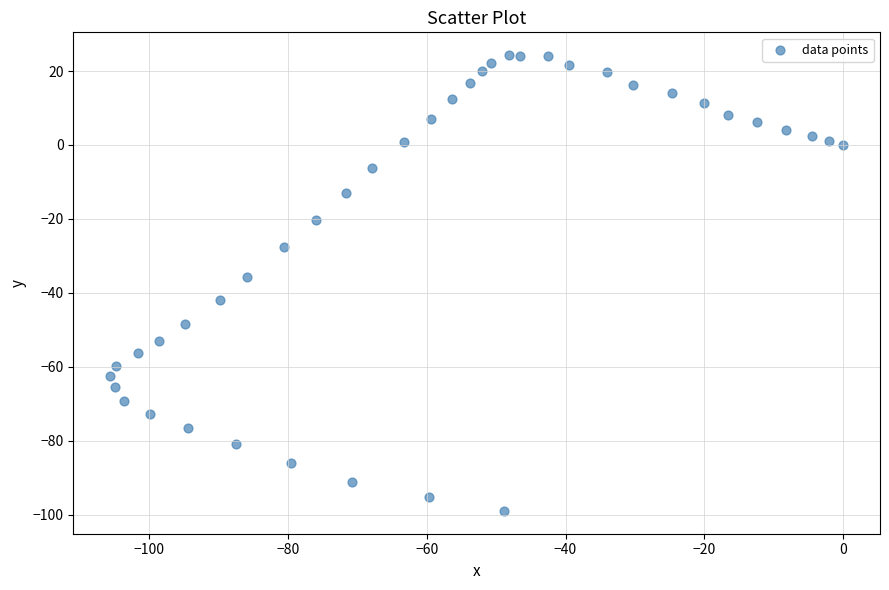

What Y value in the scatter plot is closest to -37?

-35.6